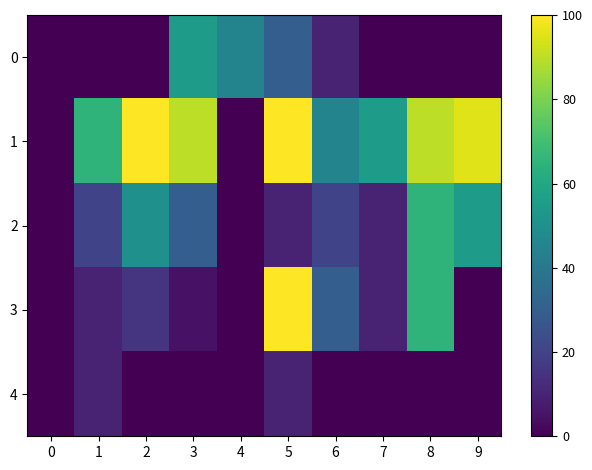

Which has a higher value, 4 or 8?

4